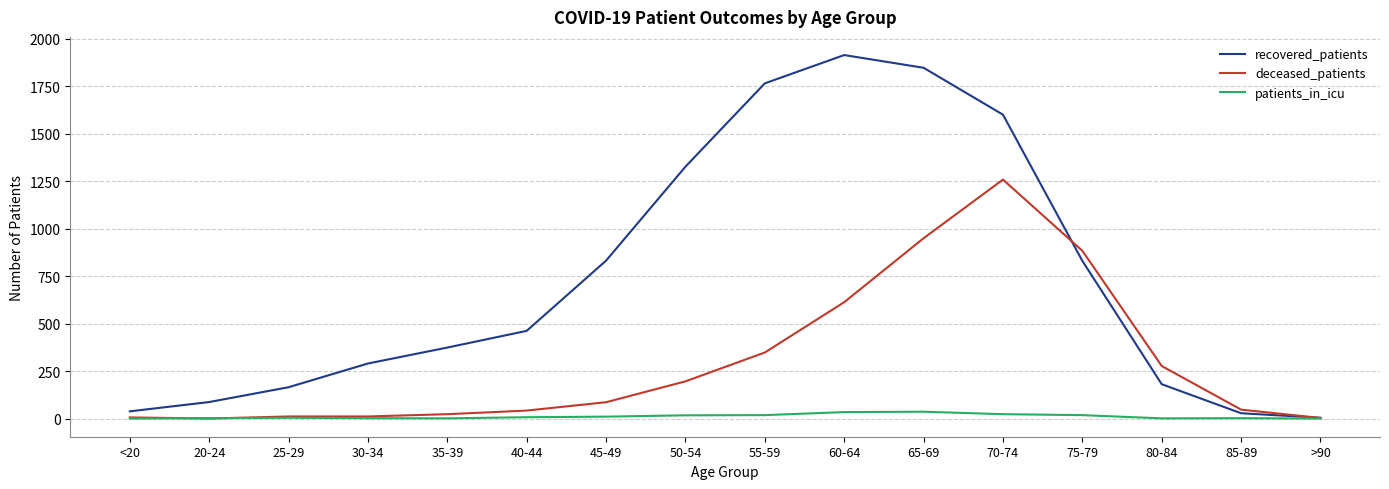

Which series changed the most between 35-39 and 50-54?

recovered_patients